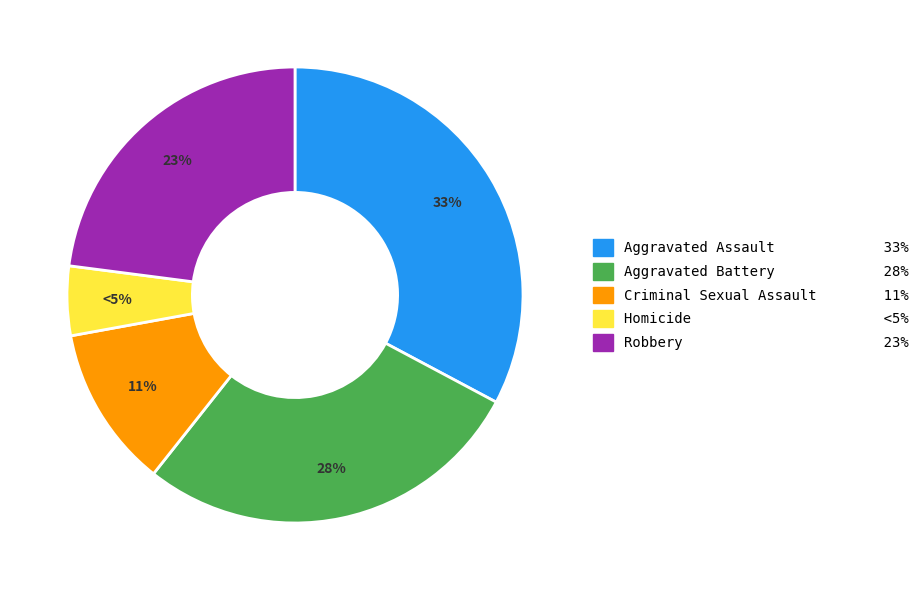

Which has a higher value, Aggravated Assault or Criminal Sexual Assault?

Aggravated Assault